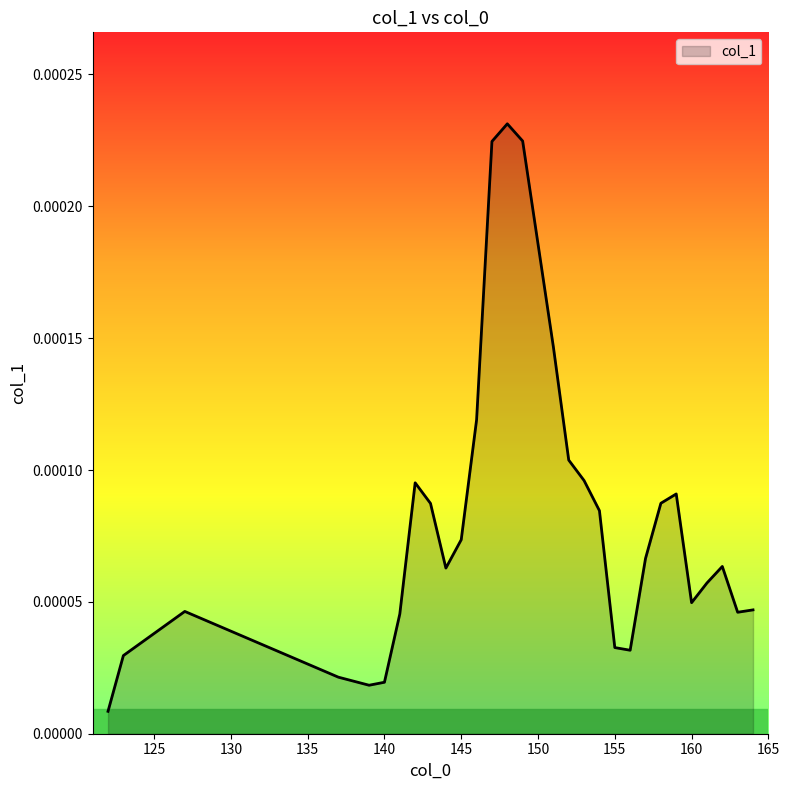

How many lines are shown in the chart?

1